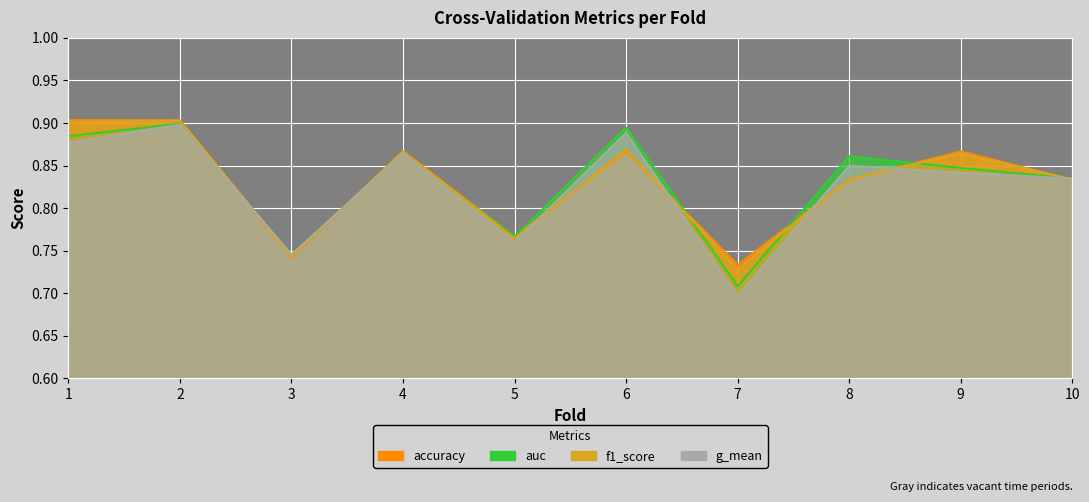

Which series has the largest total across all categories?

accuracy